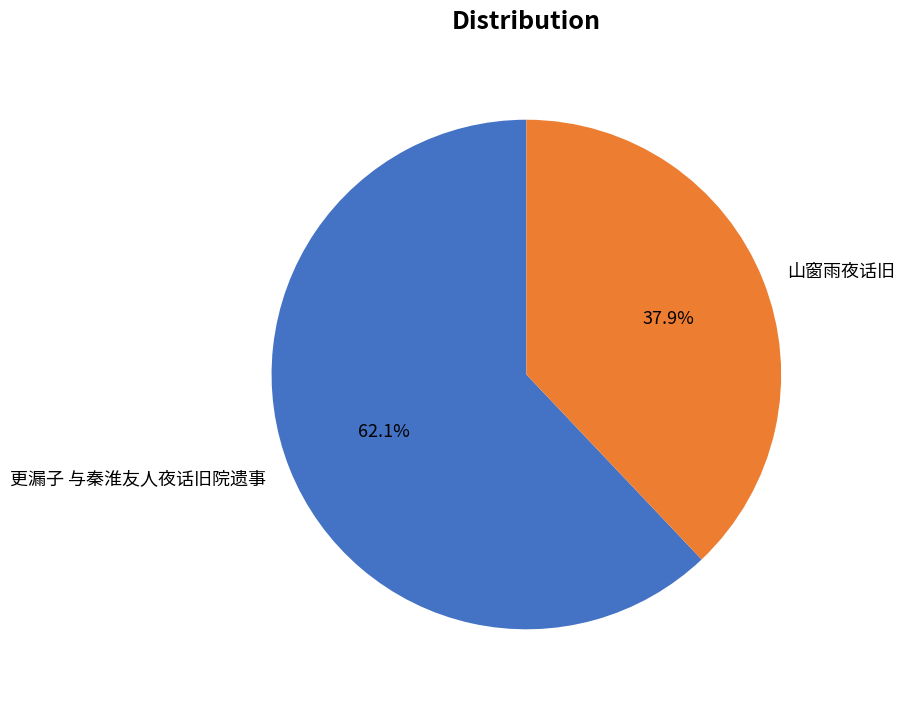

Combined, what portion of the pie is 山窗雨夜话旧 and 更漏子 与秦淮友人夜话旧院遗事?

100.0%